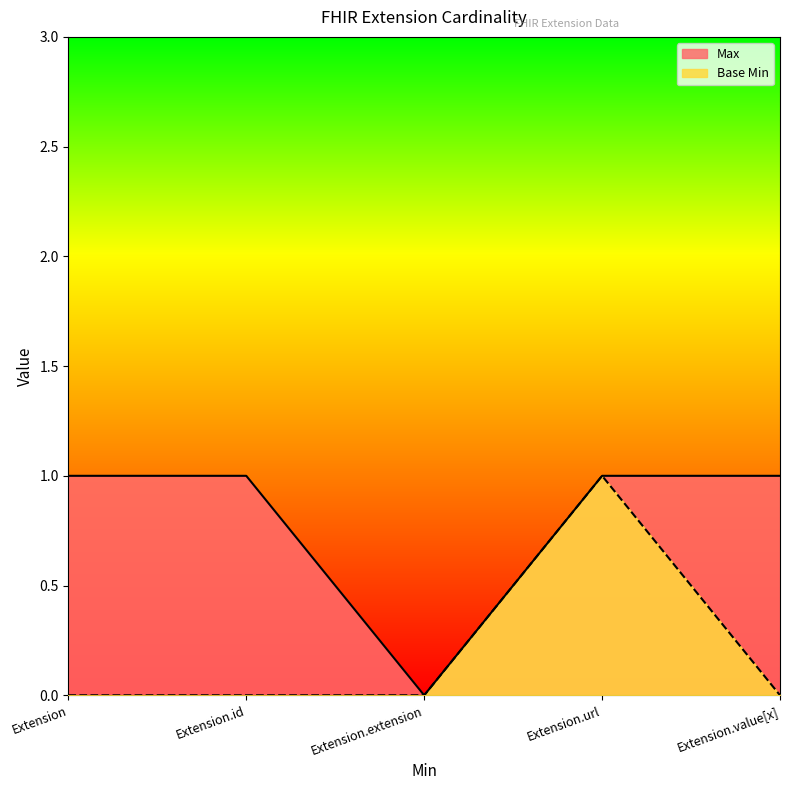

Reading right to left, list all the values displayed in this chart.

Max: Extension.value[x]=1	Extension.url=1	Extension.extension=0	Extension.id=1	Extension=1
Base Min: Extension.value[x]=0	Extension.url=1	Extension.extension=0	Extension.id=0	Extension=0